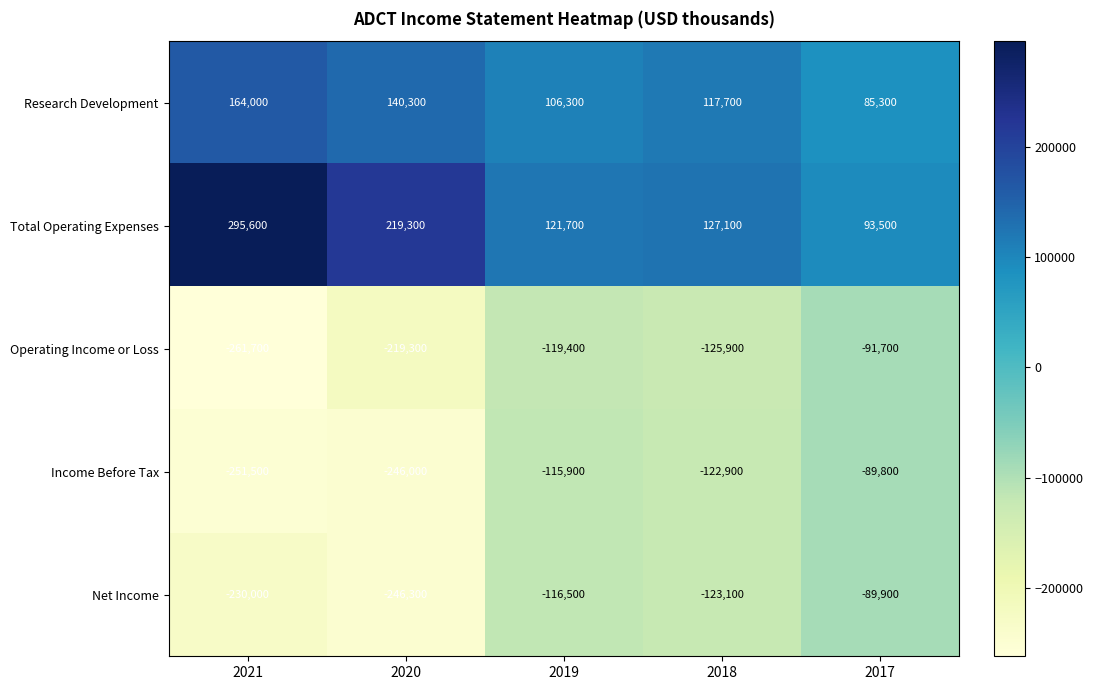

Which series has the widest spread of values?

Total Operating Expenses